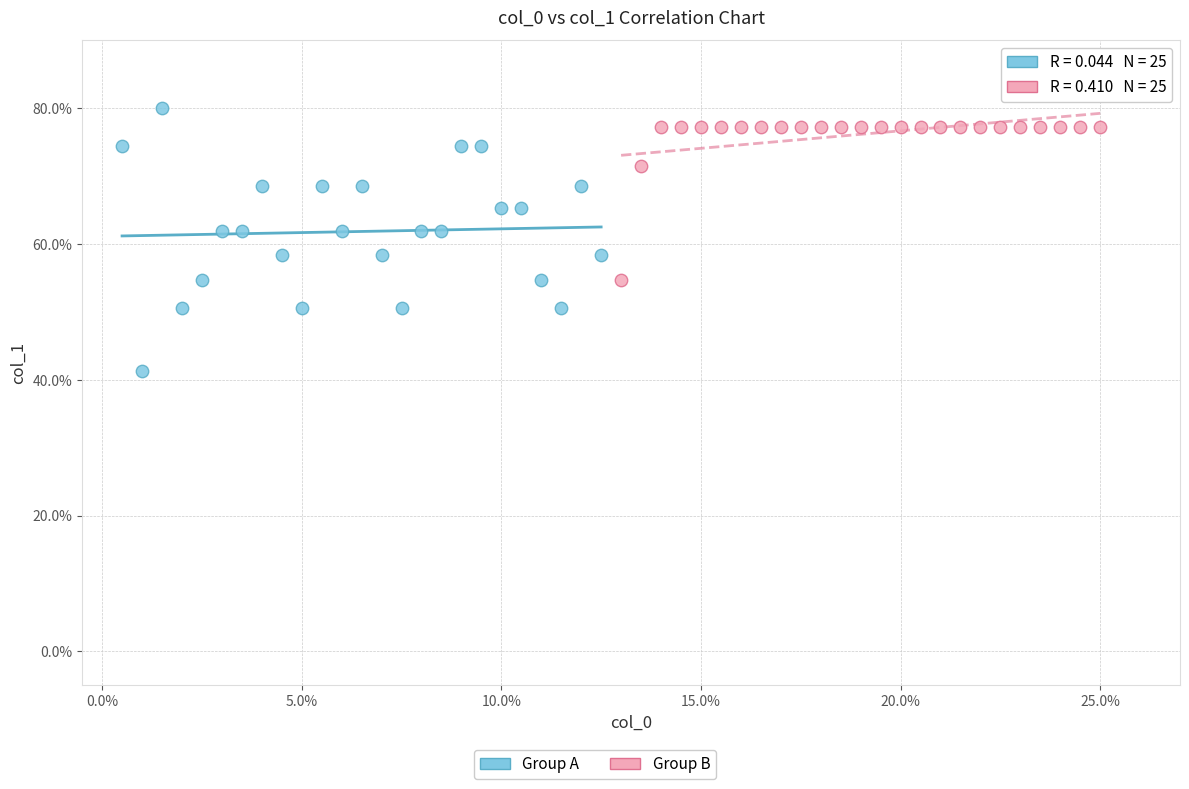

Which series contains the lowest Y value?

Group A